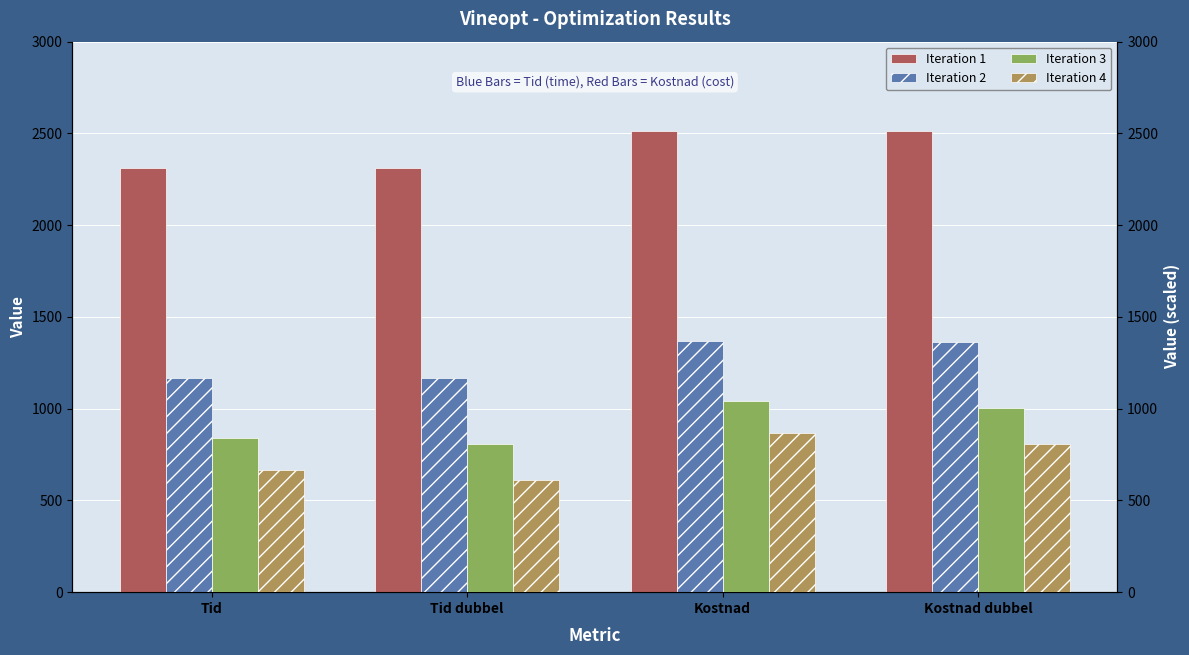

What is the sum of the Iteration 1 values at Tid and Tid dubbel?

4624.9